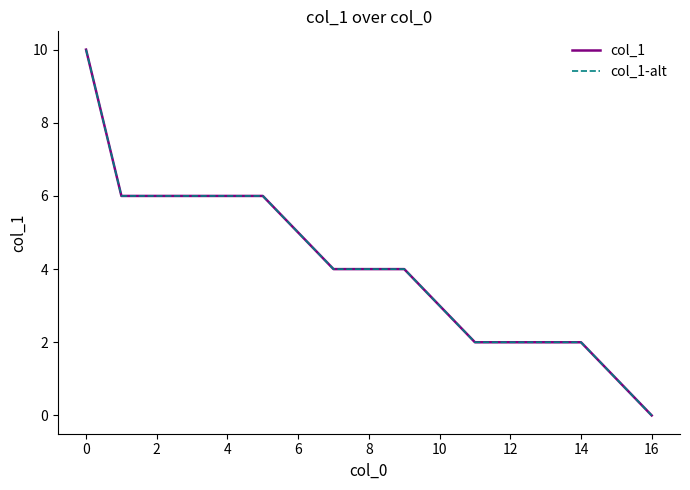

Which series has the widest spread of values?

col_1